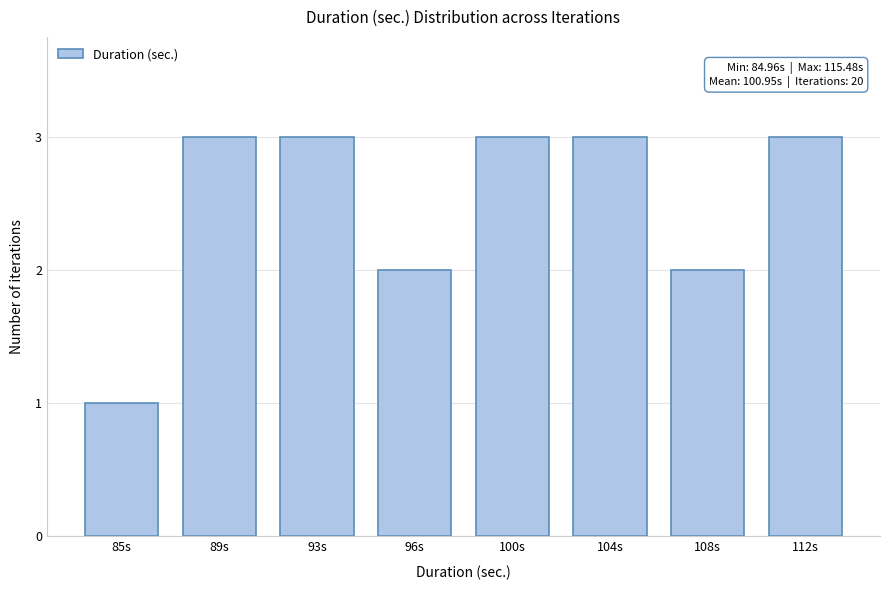

Reading right to left, what are all the values shown in this chart?

112s=3	108s=2	104s=3	100s=3	96s=2	93s=3	89s=3	85s=1